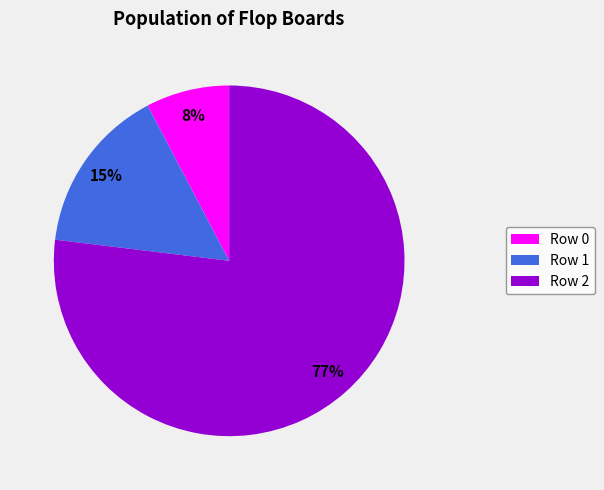

Is it true that Row 1 is 6% of the pie?

False